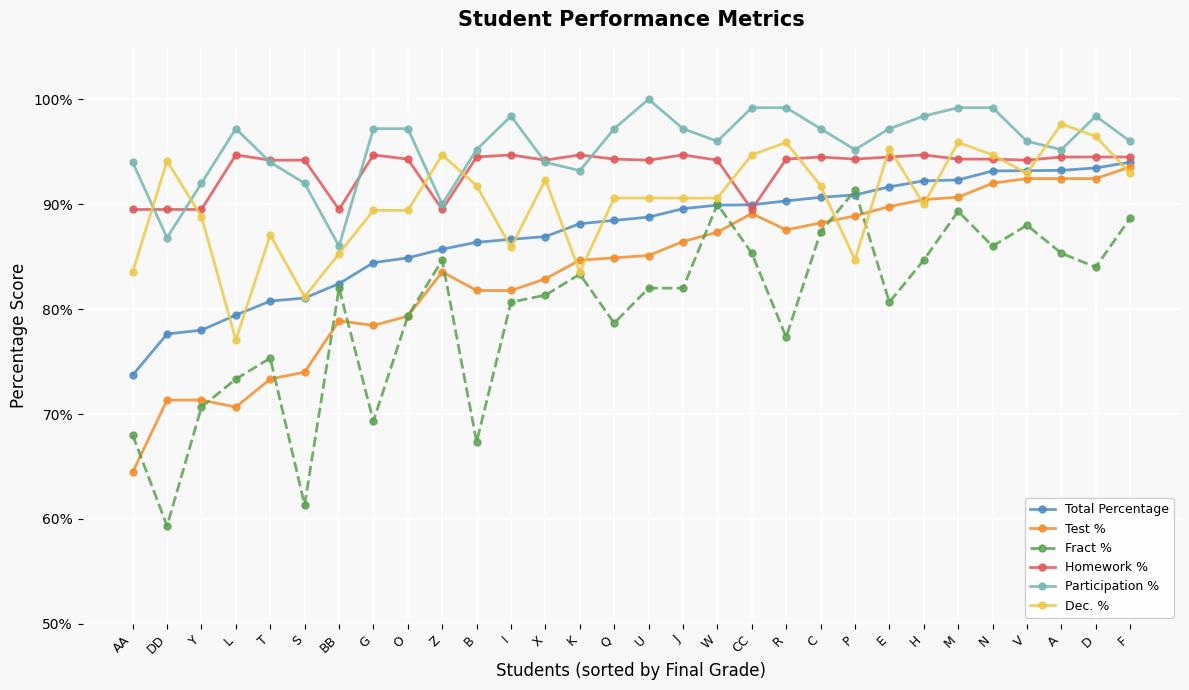

What are all the series names shown in the legend?

Total Percentage, Test %, Fract %, Homework %, Participation %, Dec. %